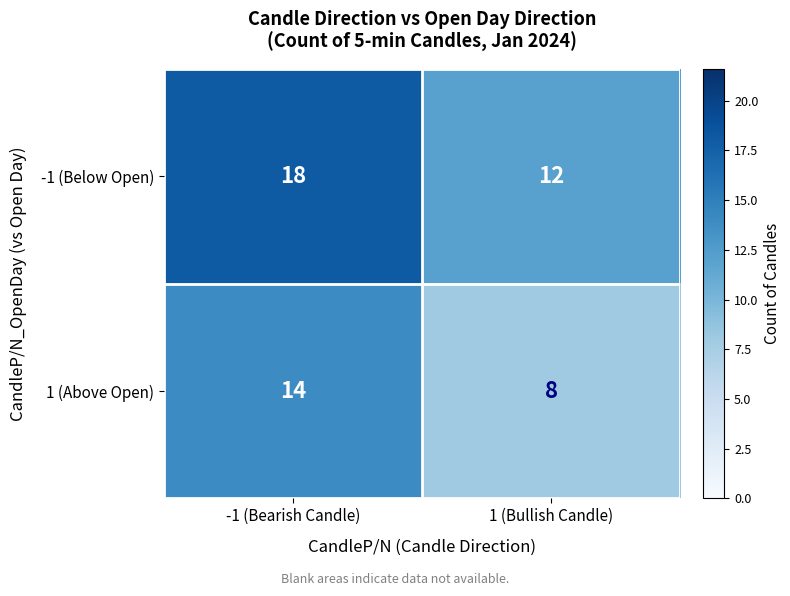

Reading left to right, transcribe all the data shown in this chart.

-1 (Below Open): 18	12
1 (Above Open): 14	8